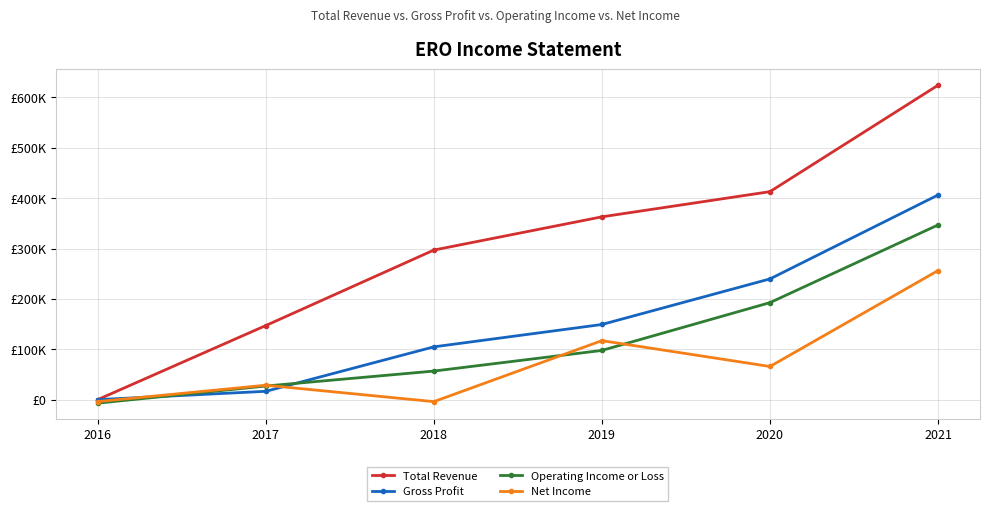

What is the greatest value displayed?

624300